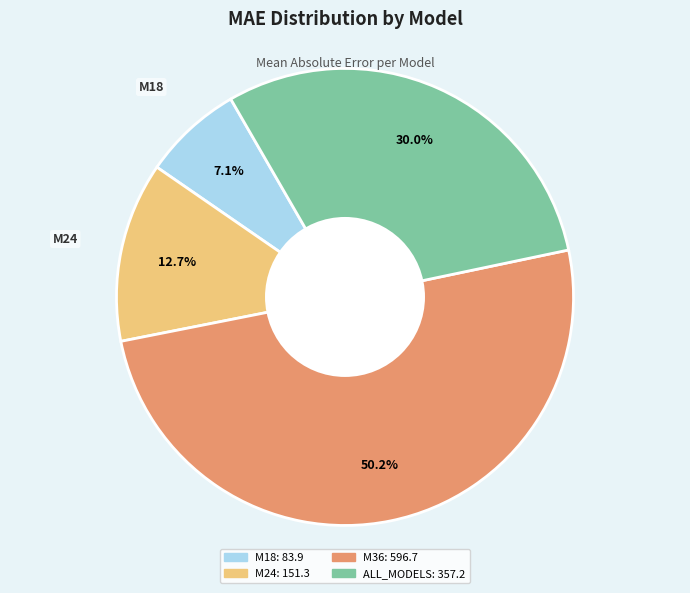

The M18 slice represents 7% of the pie. True or false?

True